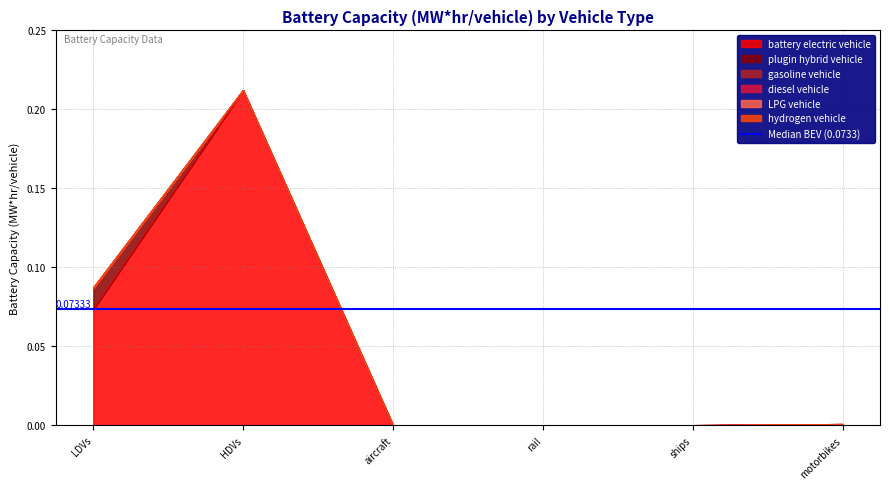

What is the label of the 4th point from the left?

rail